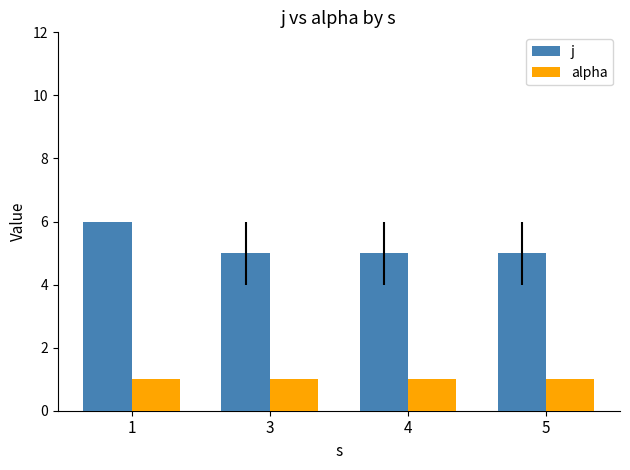

What are all the series names shown in the legend?

j, alpha